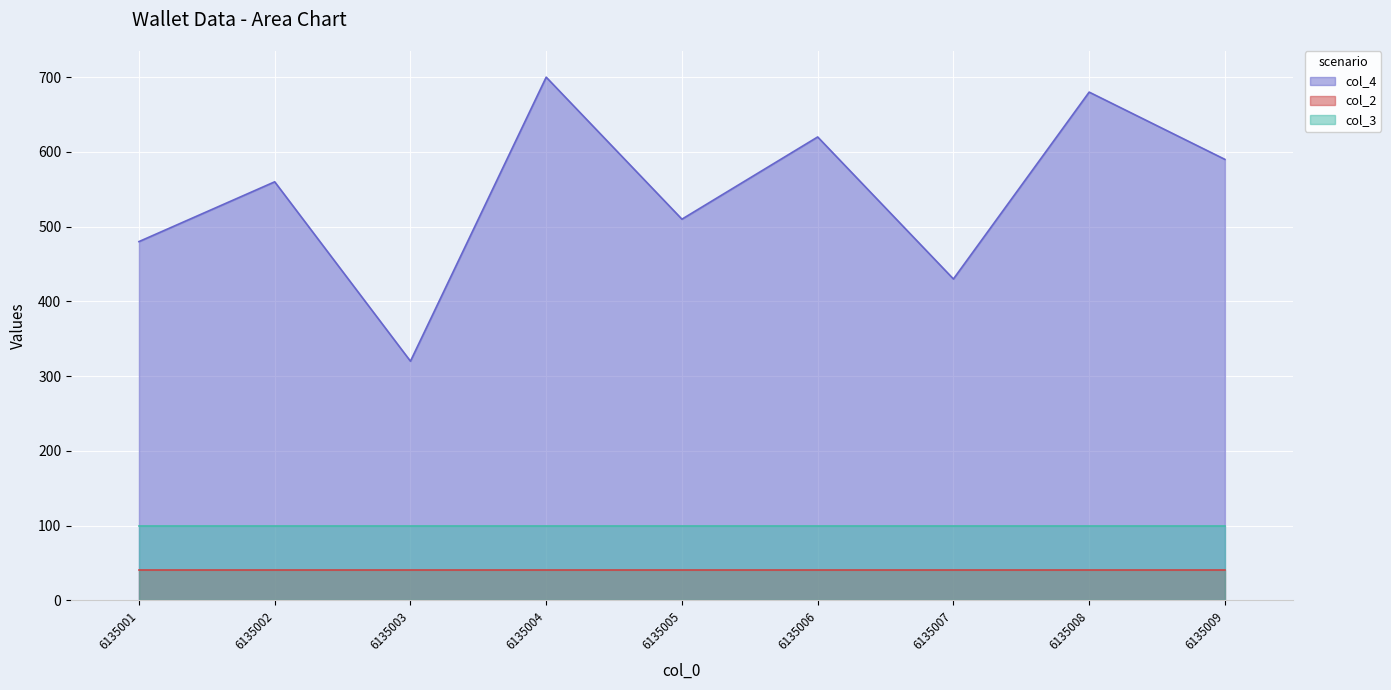

Which series has the widest spread of values?

col_4